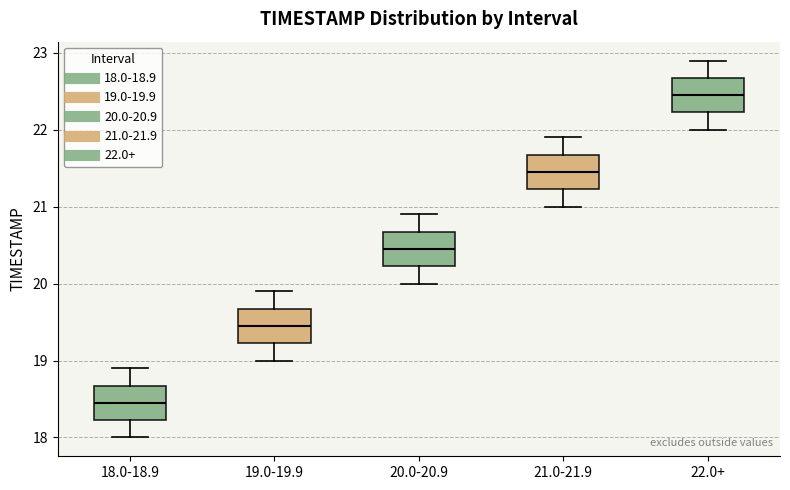

Which box has the highest median line?

22.0+